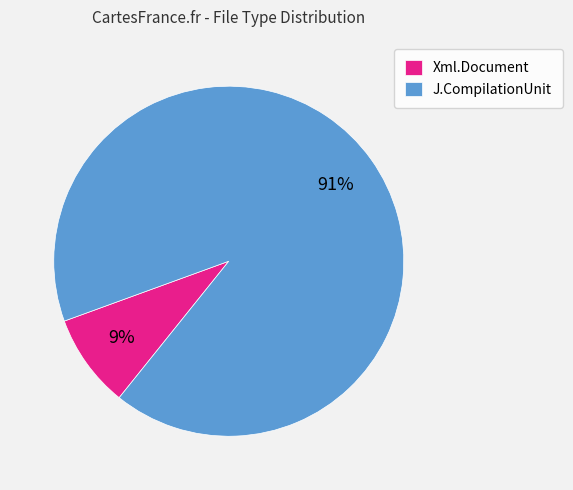

Rank the categories by value from lowest to highest.

Xml.Document, J.CompilationUnit